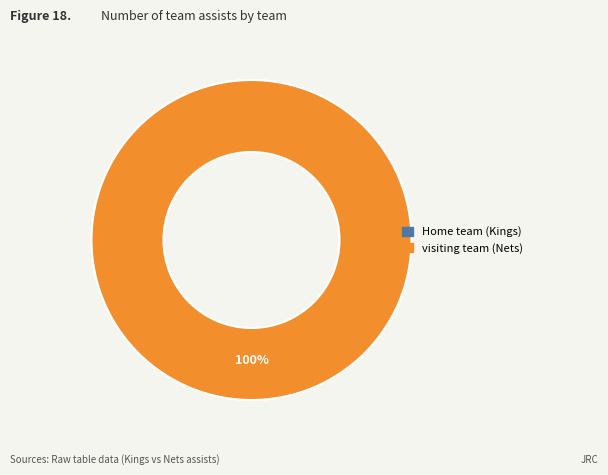

To the nearest percent, what is the combined percentage of visiting team (Nets) and Home team (Kings)?

100%